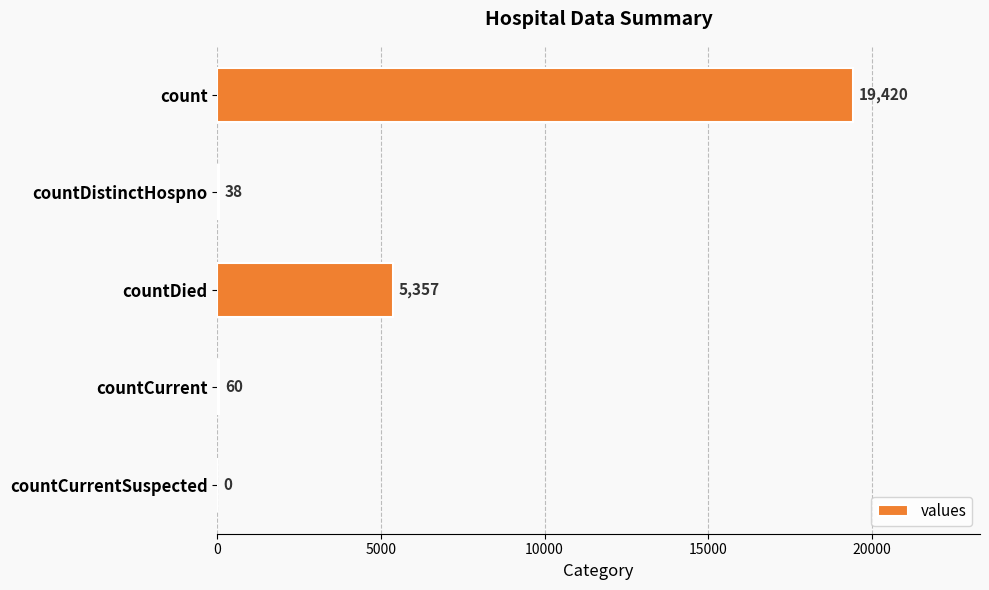

Reading top to bottom, extract all data points from this chart.

count=19420	countDistinctHospno=38	countDied=5357	countCurrent=60	countCurrentSuspected=0